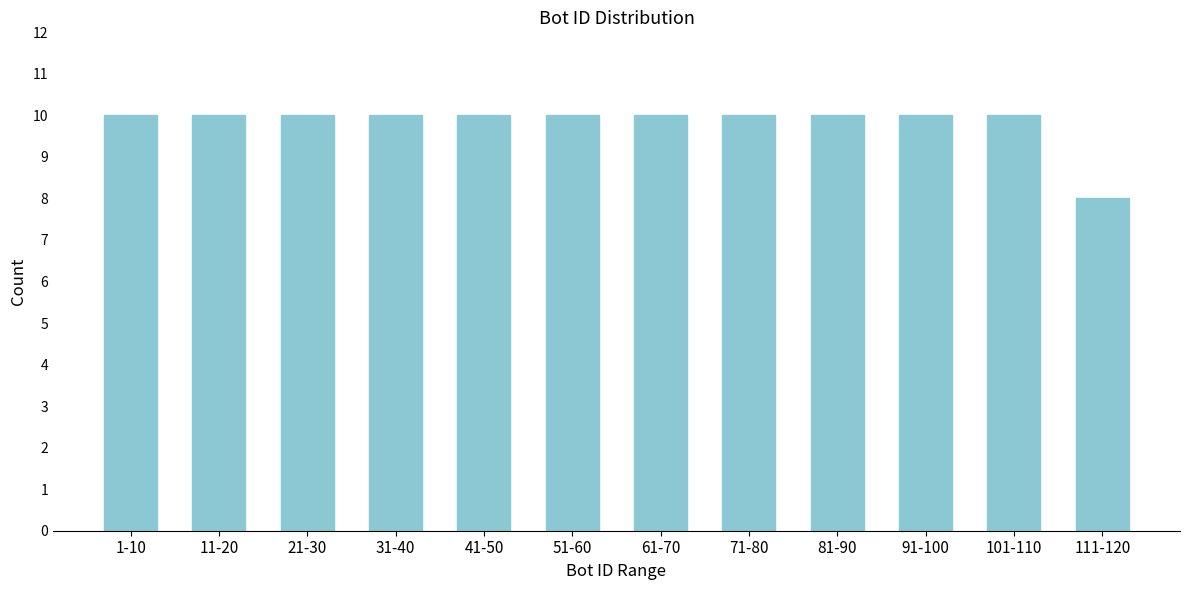

Reading right to left, extract all data points from this chart.

111-120=8	101-110=10	91-100=10	81-90=10	71-80=10	61-70=10	51-60=10	41-50=10	31-40=10	21-30=10	11-20=10	1-10=10